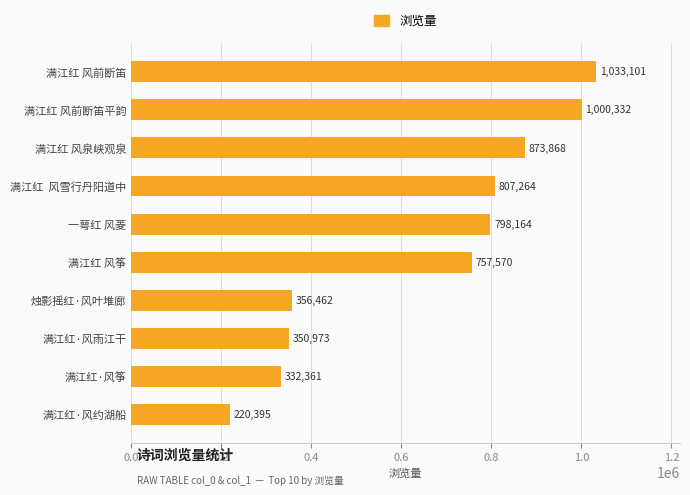

Reading bottom to top, transcribe all the data shown in this chart.

满江红·风约湖船=220395	满江红·风筝=332361	满江红·风雨江干=350973	烛影摇红·风叶堆廊=356462	满江红 风筝=757570	一萼红 风菱=798164	满江红  风雪行丹阳道中=807264	满江红 风泉峡观泉=873868	满江红 风前断笛平韵=1000332	满江红 风前断笛=1033101